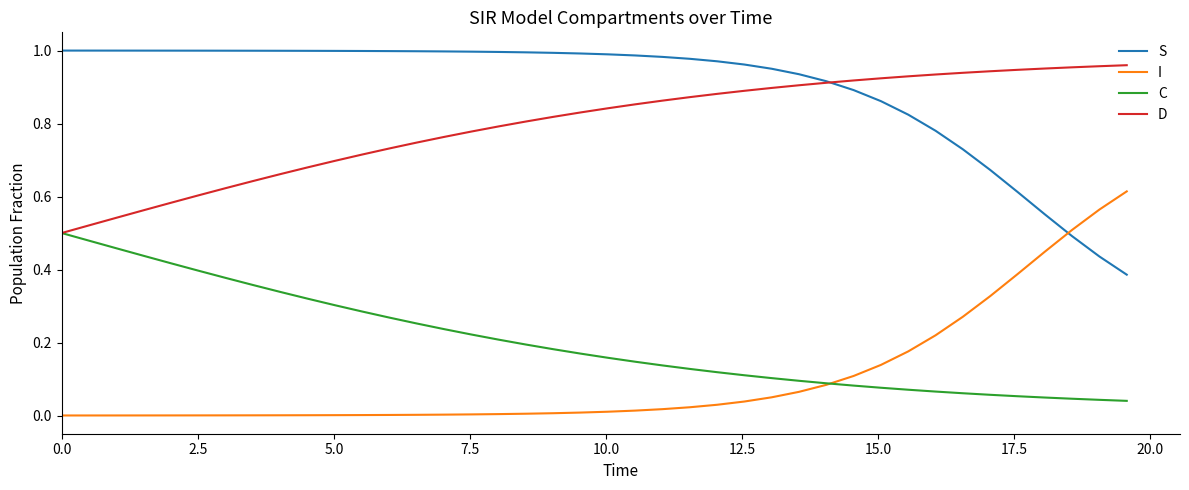

Which series has the largest total across all categories?

S